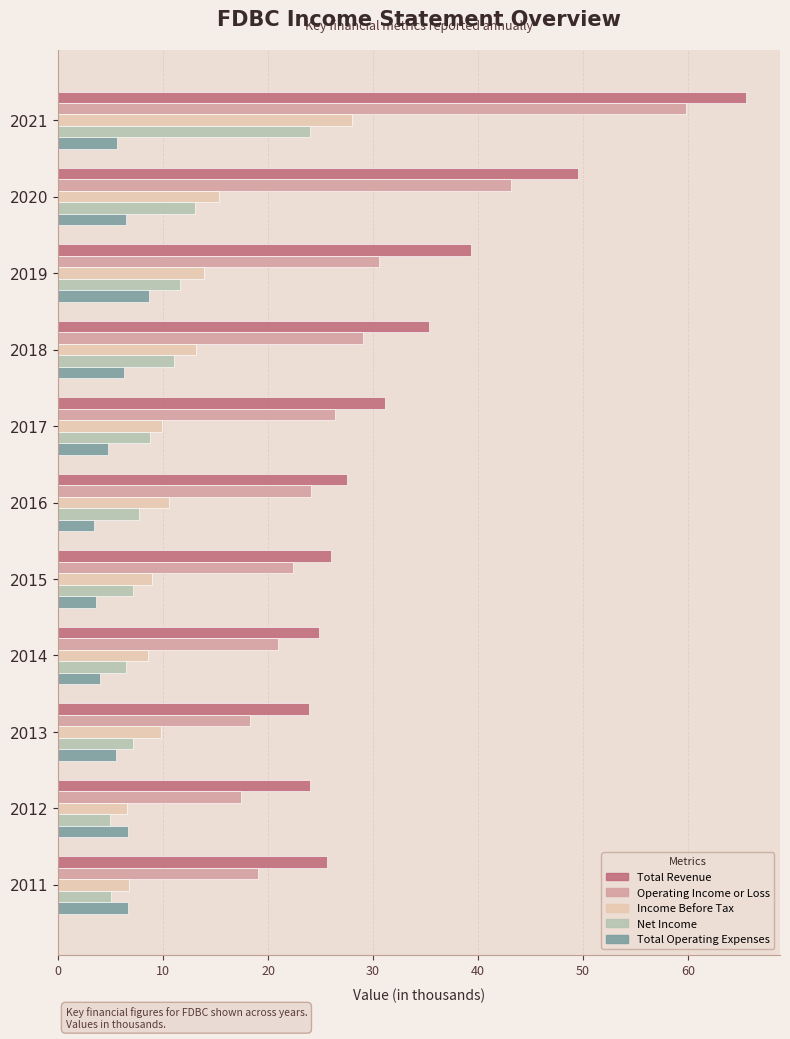

At which label is Total Revenue closest to 44?

2019